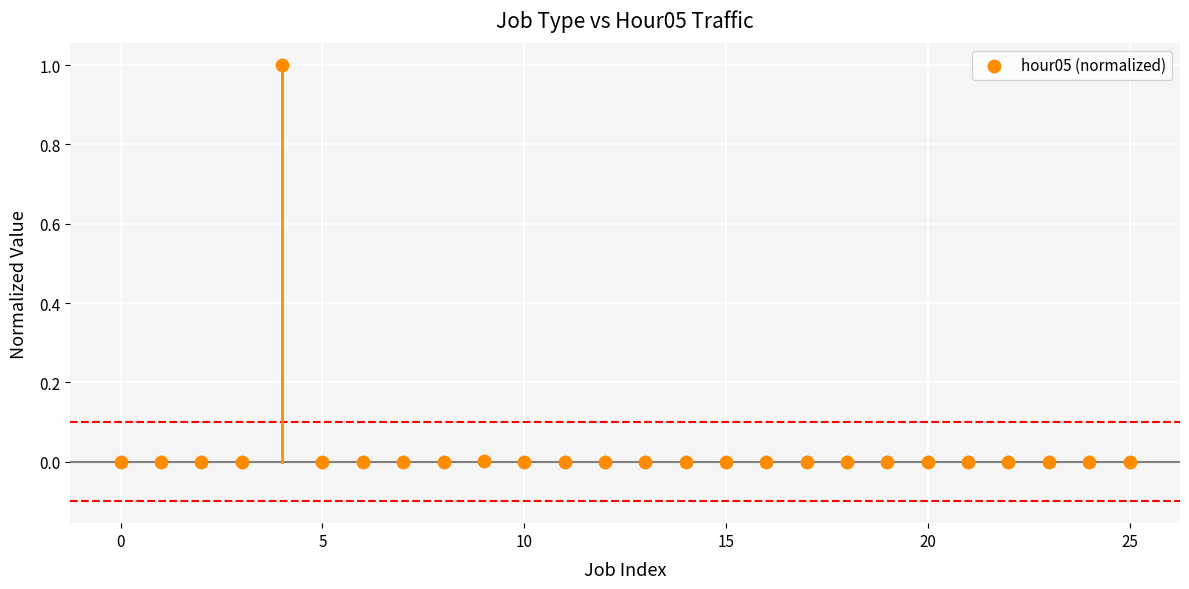

What is the range of Y values (max minus min)?

1.0